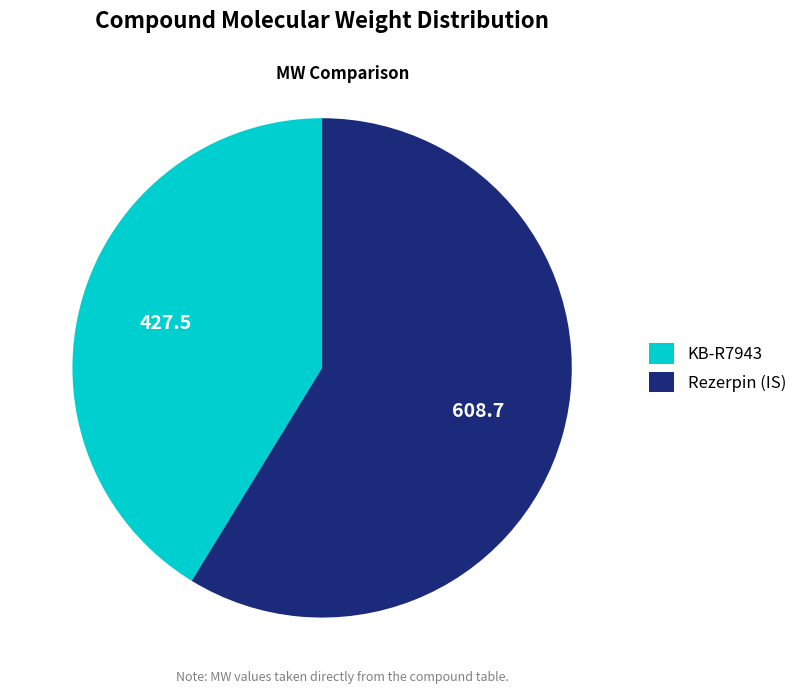

Approximately how many times larger is the value at Rezerpin (IS) compared to KB-R7943?

1.4